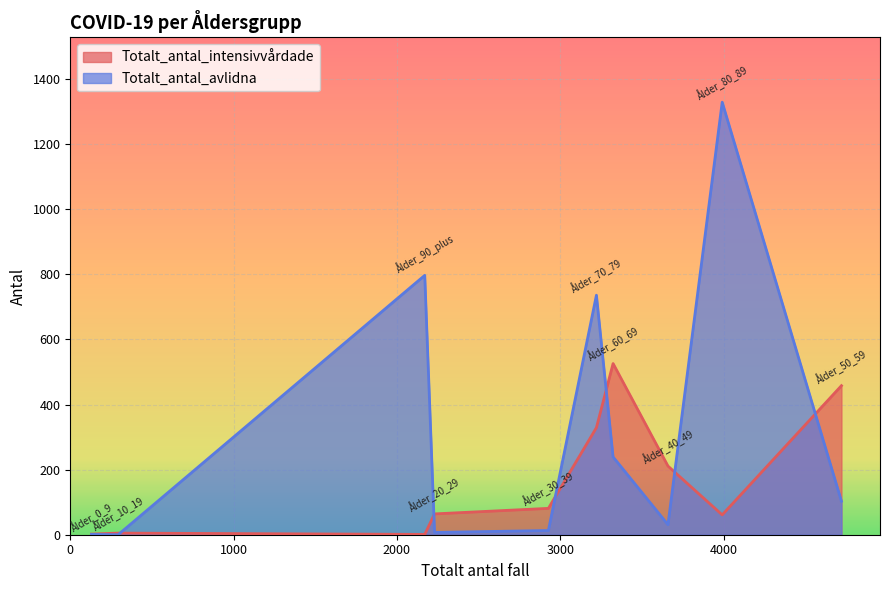

Reading left to right, transcribe all the data shown in this chart.

Totalt_antal_intensivvårdade: 2	5	64	81	211	458	526	329	61	1
Totalt_antal_avlidna: 1	0	7	13	31	103	239	736	1329	797